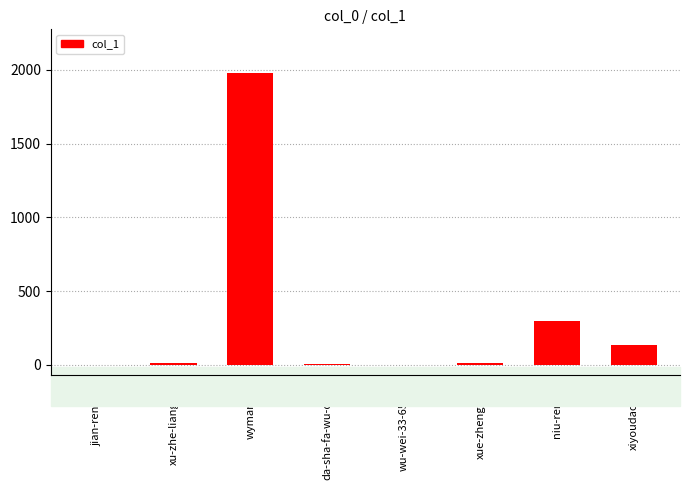

What is the difference between the values at xu-zhe-liang-91 and niu-ren-xu?

282